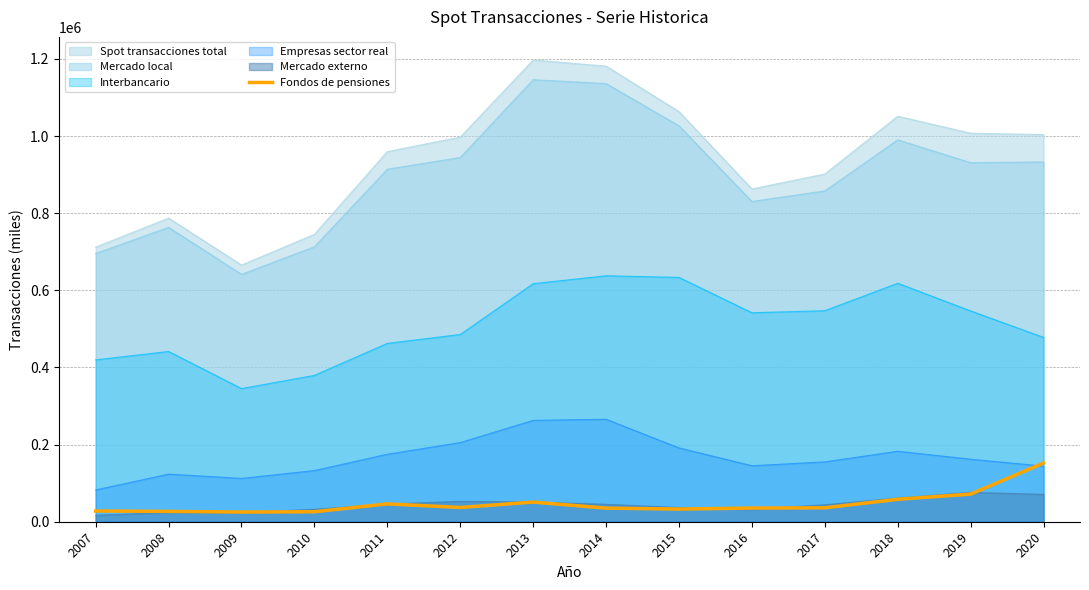

Which series has the widest spread of values?

Spot transacciones total